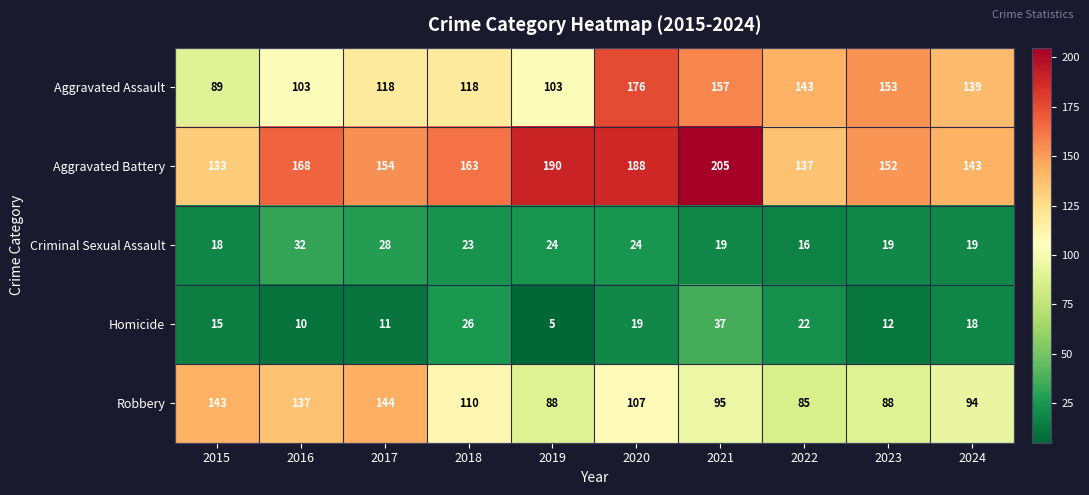

At which label is Aggravated Assault closest to 132?

2024